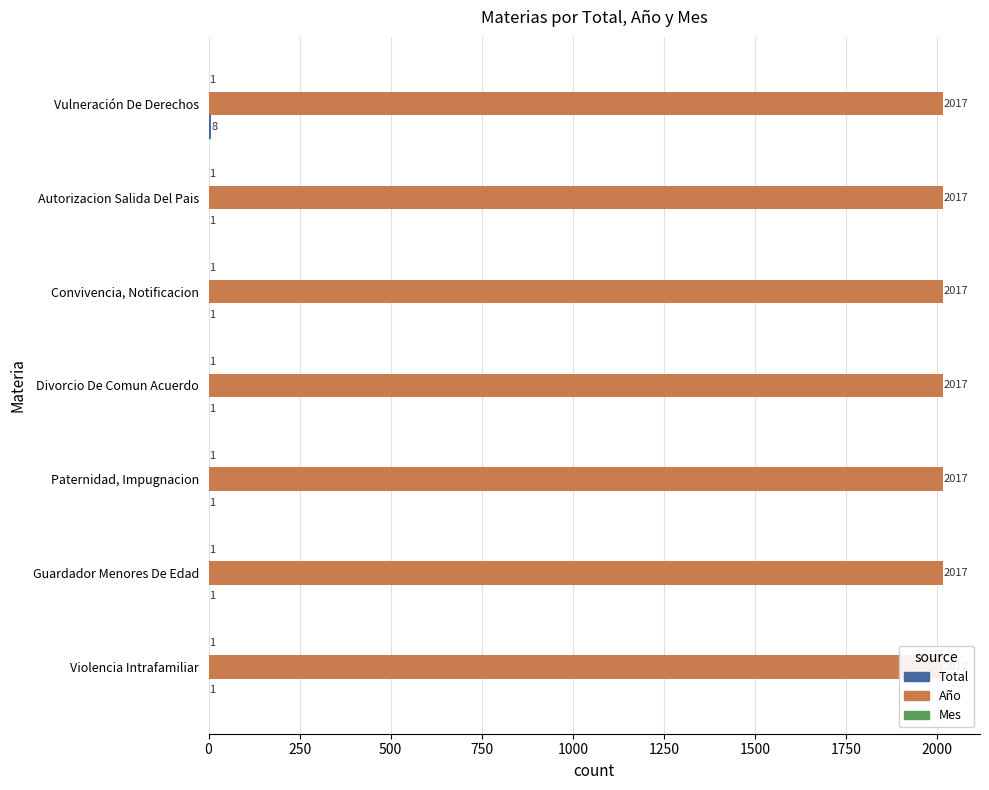

Does the chart contain stacked bars?

No